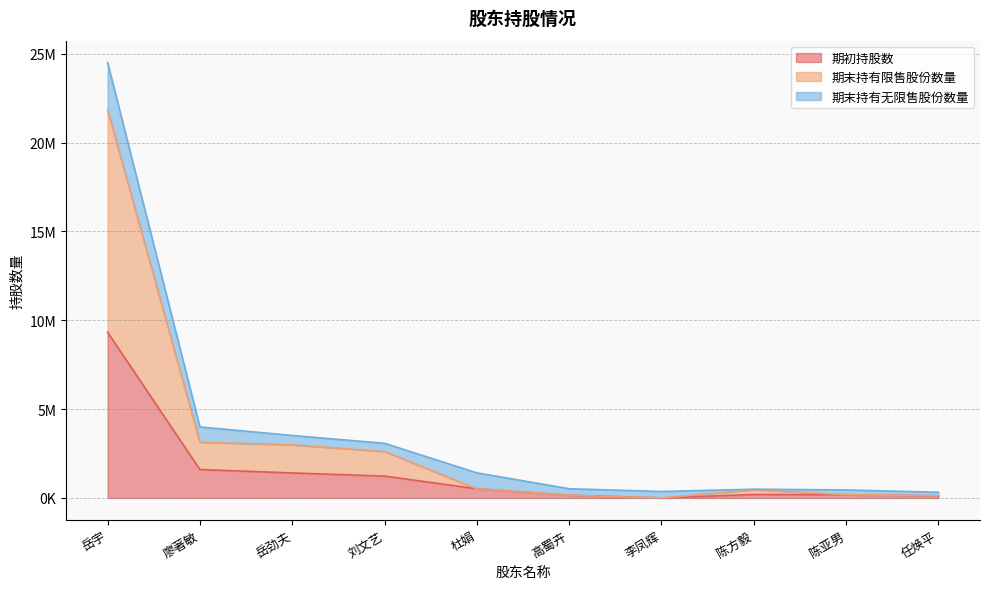

Where does the 期初持股数 series first go above 516000?

岳宇